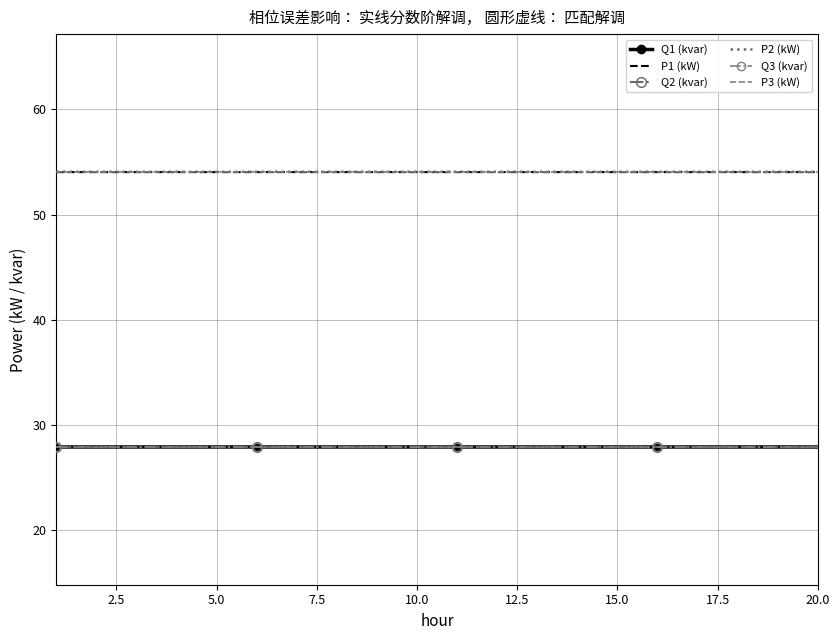

True or false: Q3 (kvar) and P2 (kW) intersect in this chart.

False